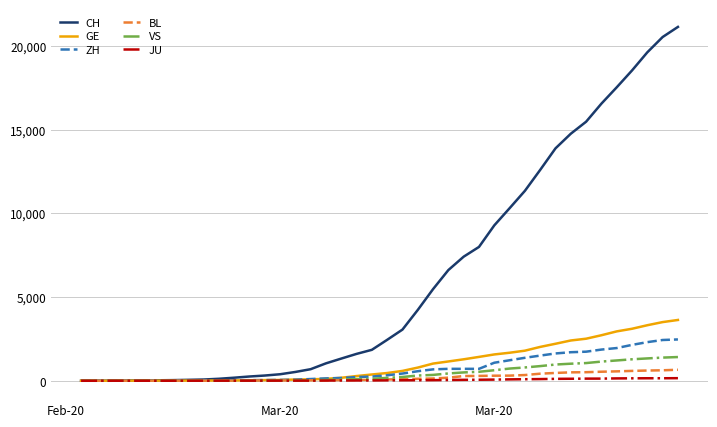

List the series in order of their peak value, lowest first.

JU, BL, VS, ZH, GE, CH